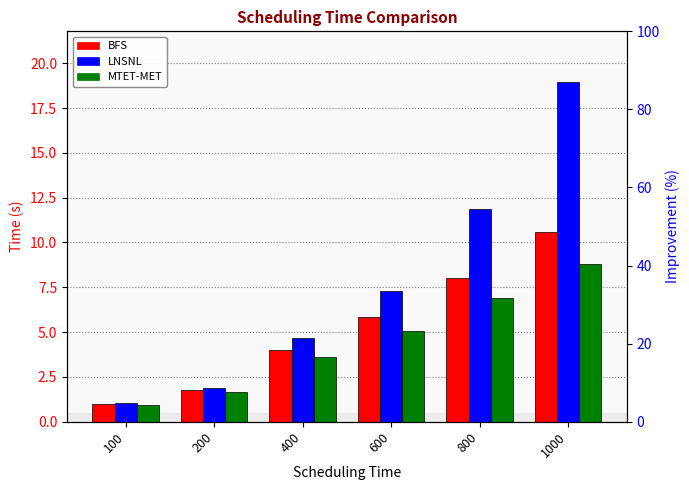

At 100, list the series in order from smallest to largest.

MTET-MET, BFS, LNSNL